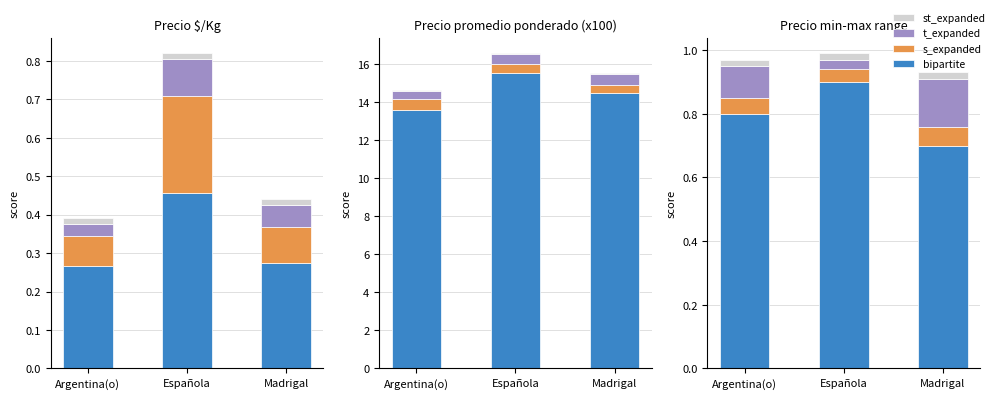

Is the value of bipartite at Argentina(o) greater than the value of s_expanded at Argentina(o)?

Yes